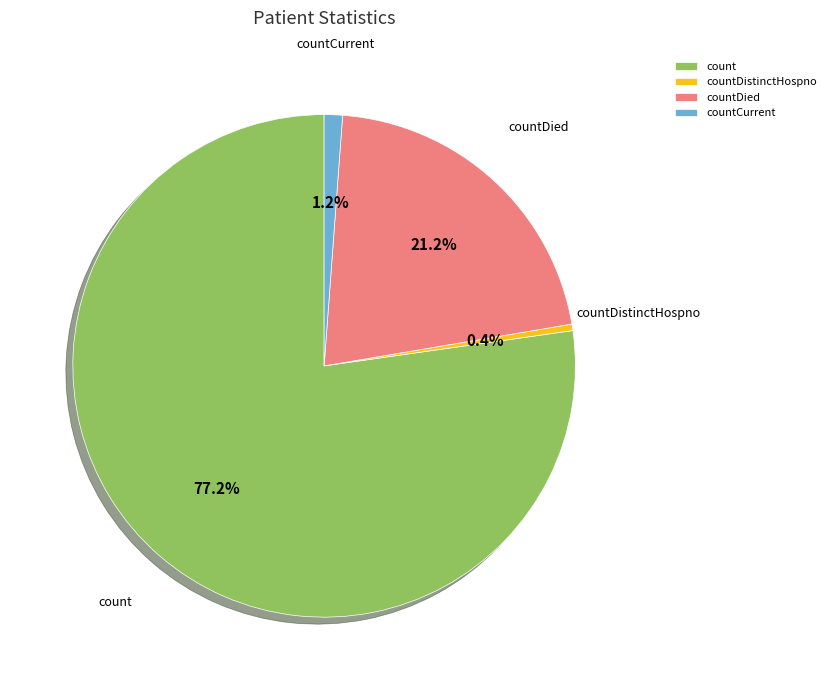

Which has a higher value, countDistinctHospno or countDied?

countDied